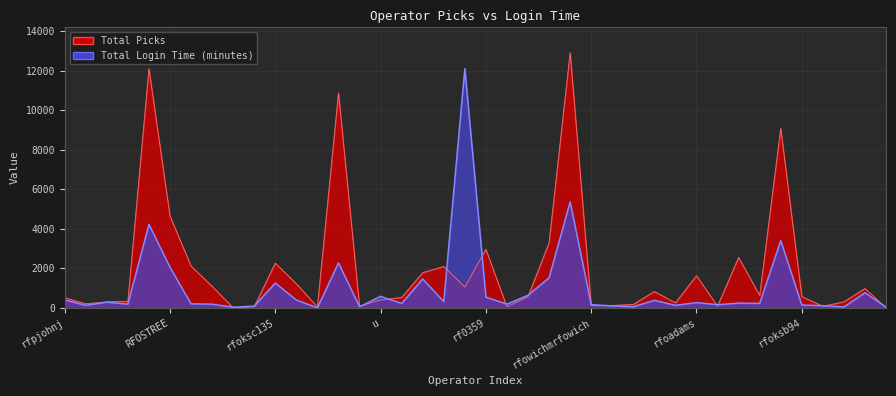

True or false: Total Picks has a value of 96.0 at b881.

True